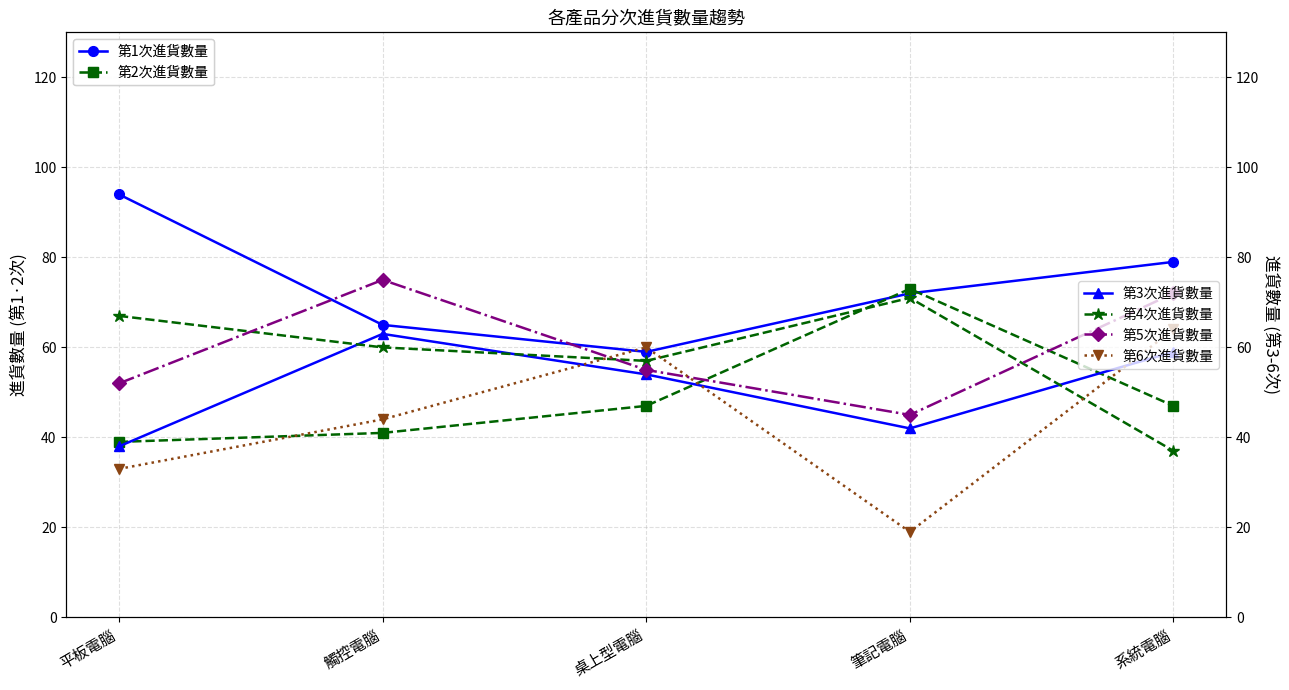

What are all the series names shown in the legend?

第1次進貨數量, 第2次進貨數量, 第3次進貨數量, 第4次進貨數量, 第5次進貨數量, 第6次進貨數量